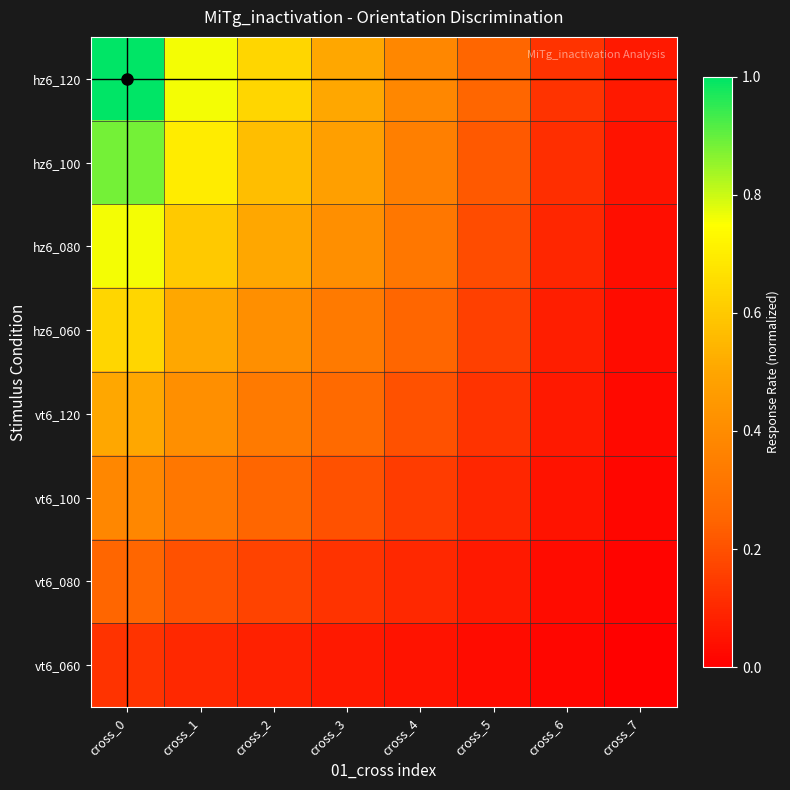

Rank the series at cross_7 from highest to lowest value.

hz6_120, hz6_100, hz6_080, hz6_060, vt6_120, vt6_100, vt6_080, vt6_060